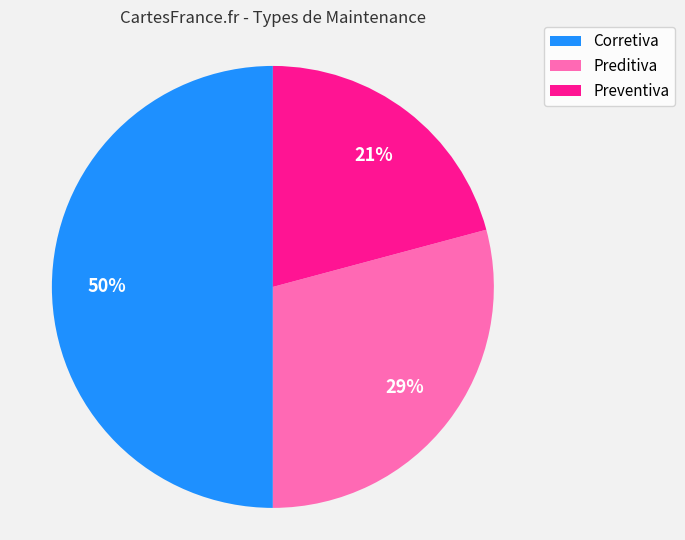

To the nearest percent, what is the combined percentage of Preditiva and Preventiva?

50%